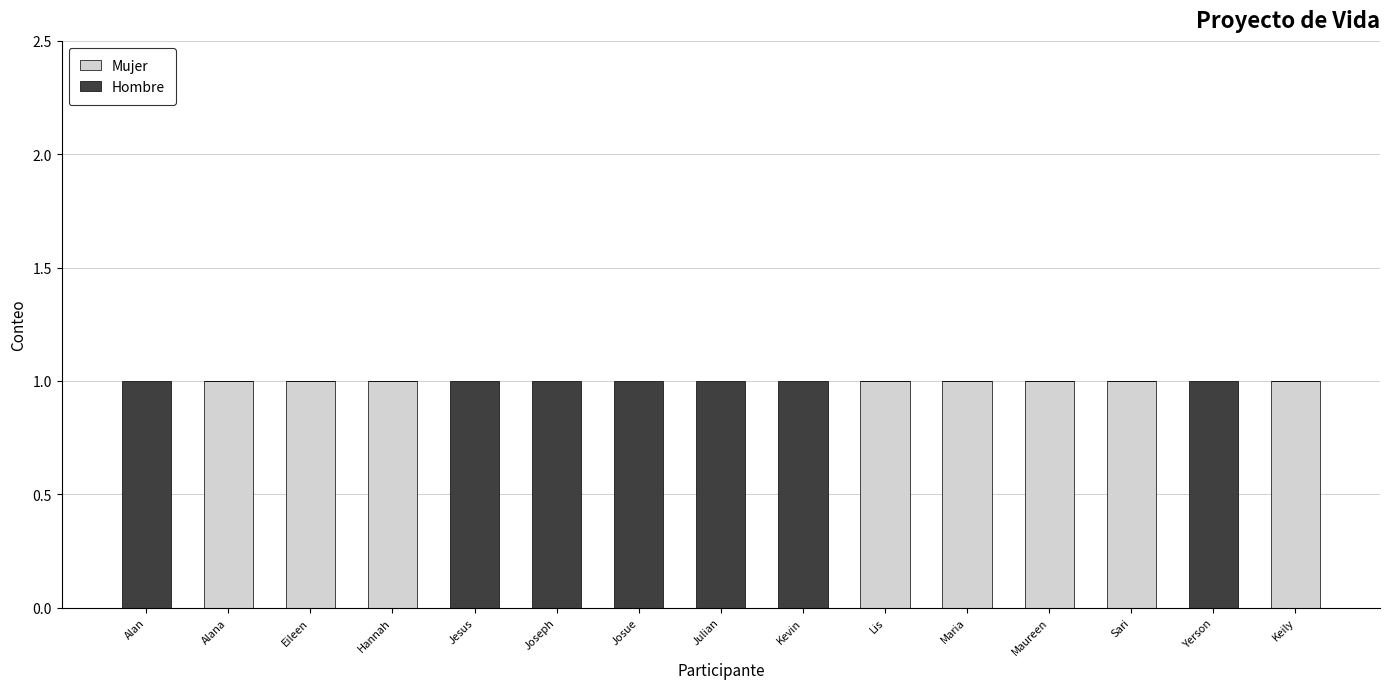

Is it true that Mujer equals 1 at Lis?

True